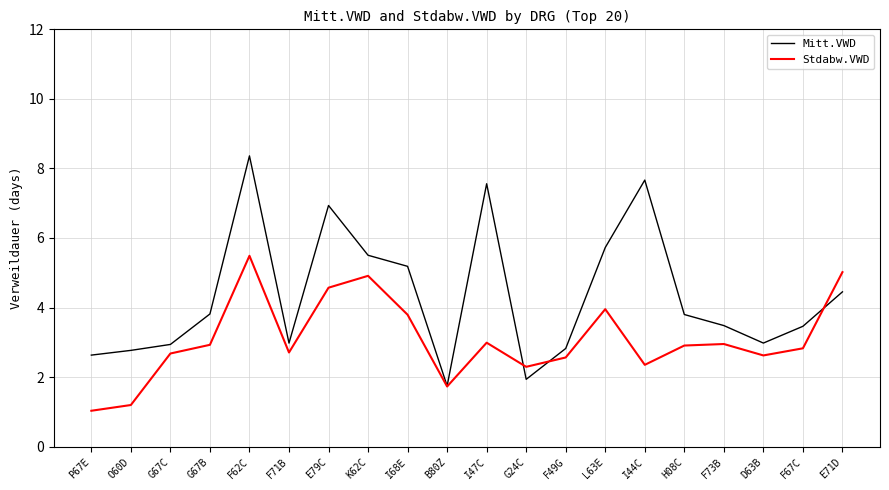

At which label does Stdabw.VWD first exceed 2?

G67C